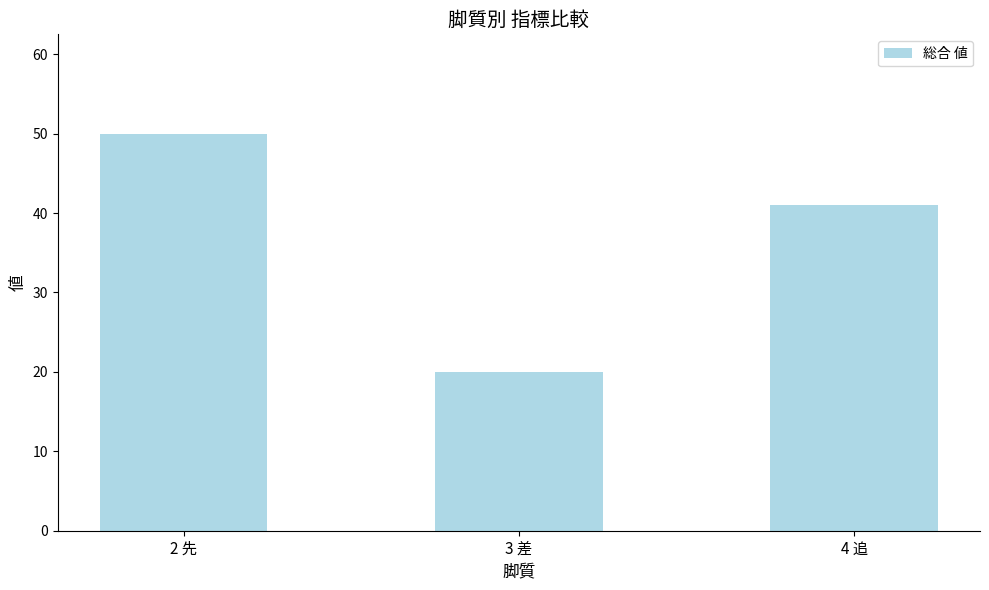

Reading right to left, list all the values displayed in this chart.

4 追=41	3 差=20	2 先=50